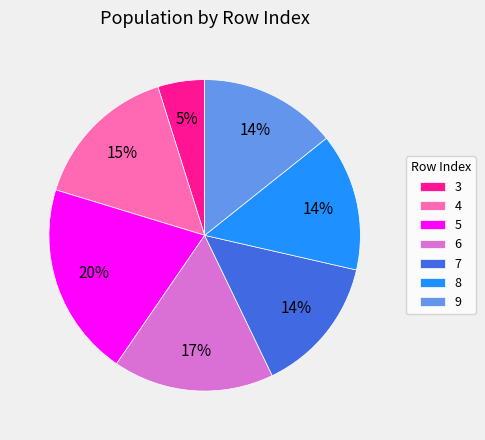

To the nearest percent, what is the difference between the largest and smallest slice percentages?

15%